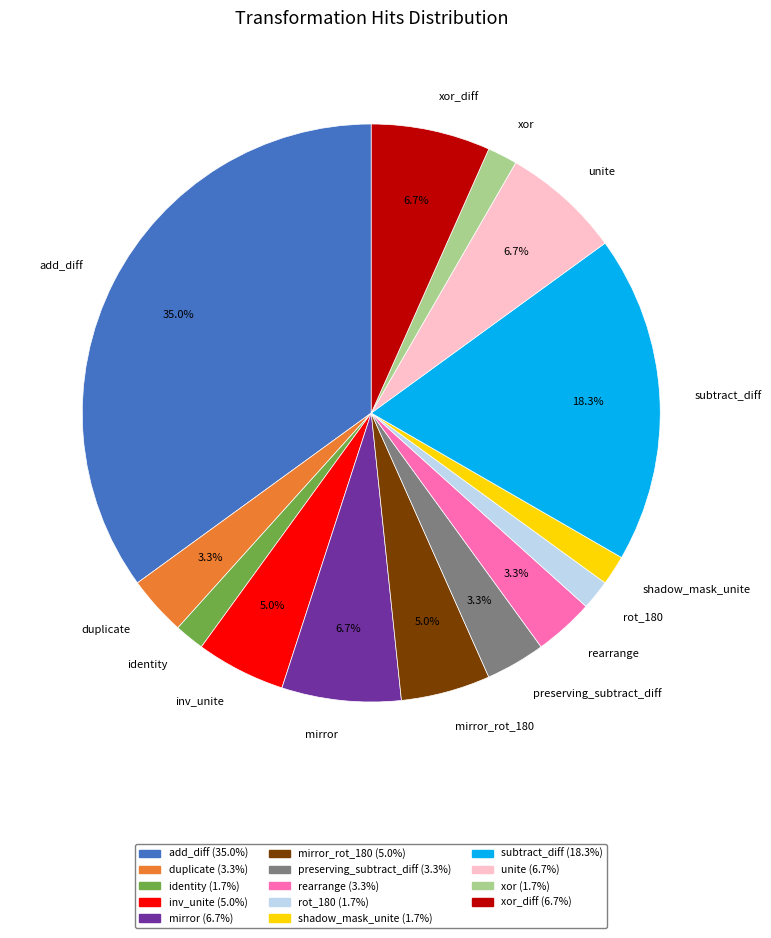

Is there any slice that represents more than half of the pie?

No